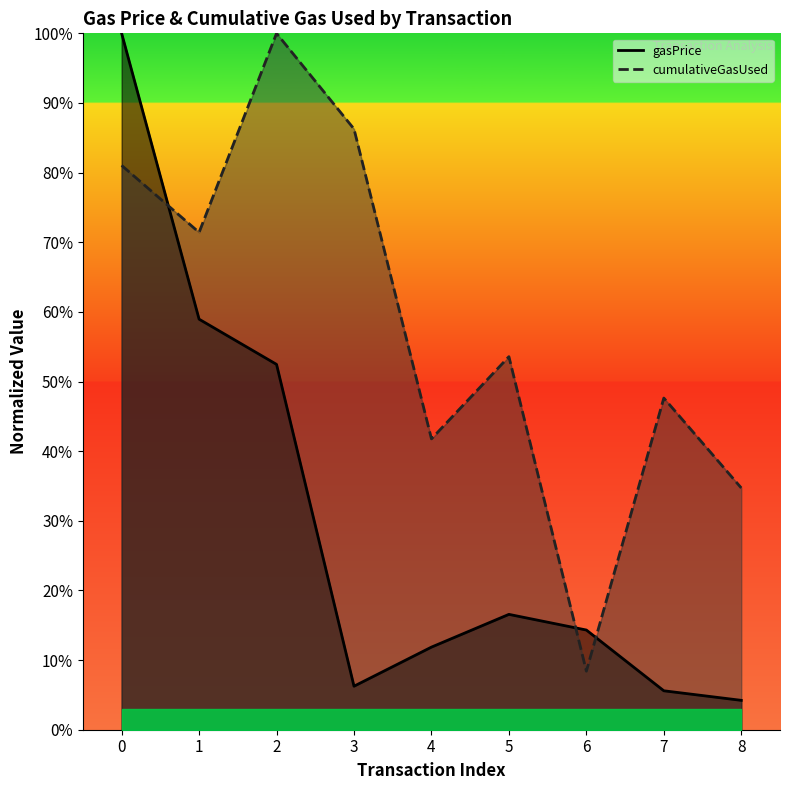

Where is the first local minimum for cumulativeGasUsed?

1